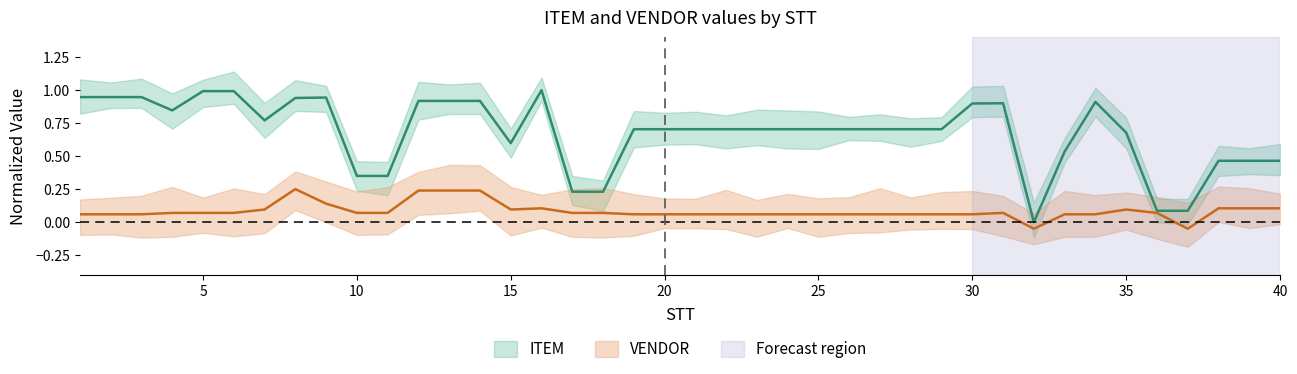

What is the difference between the maximum and minimum values in the ITEM series?

1.0